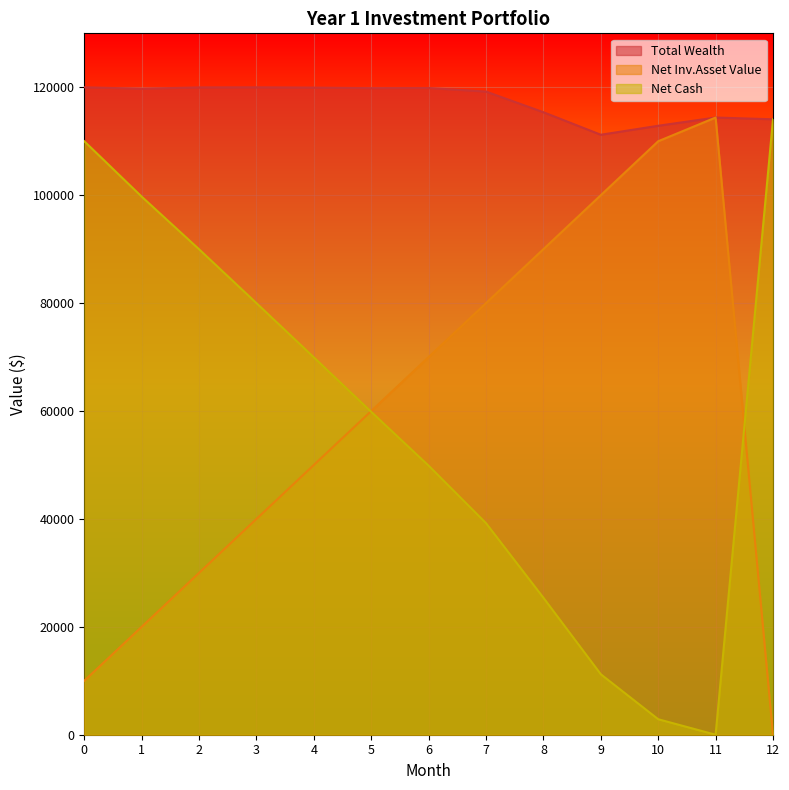

True or false: Net Inv.Asset Value has more than 0 interior local peaks.

True